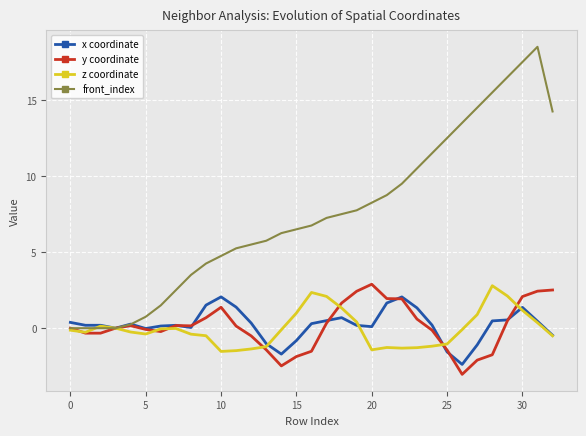

What is the maximum value for z coordinate?

2.8